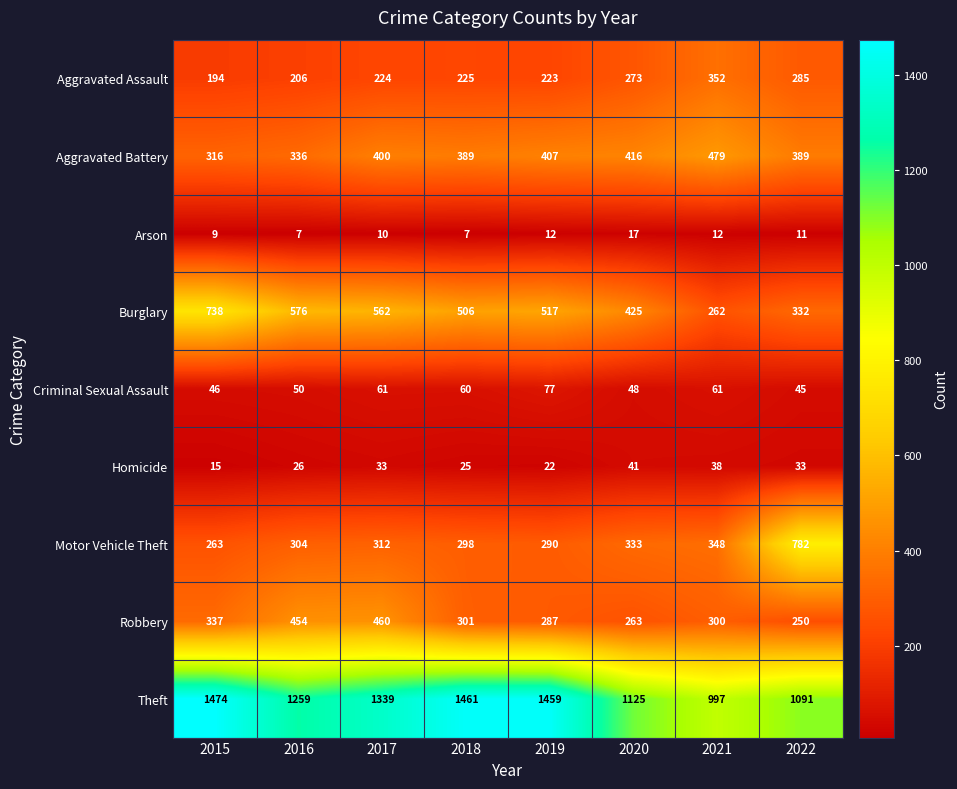

What is the difference between the maximum and minimum values in the Arson series?

10